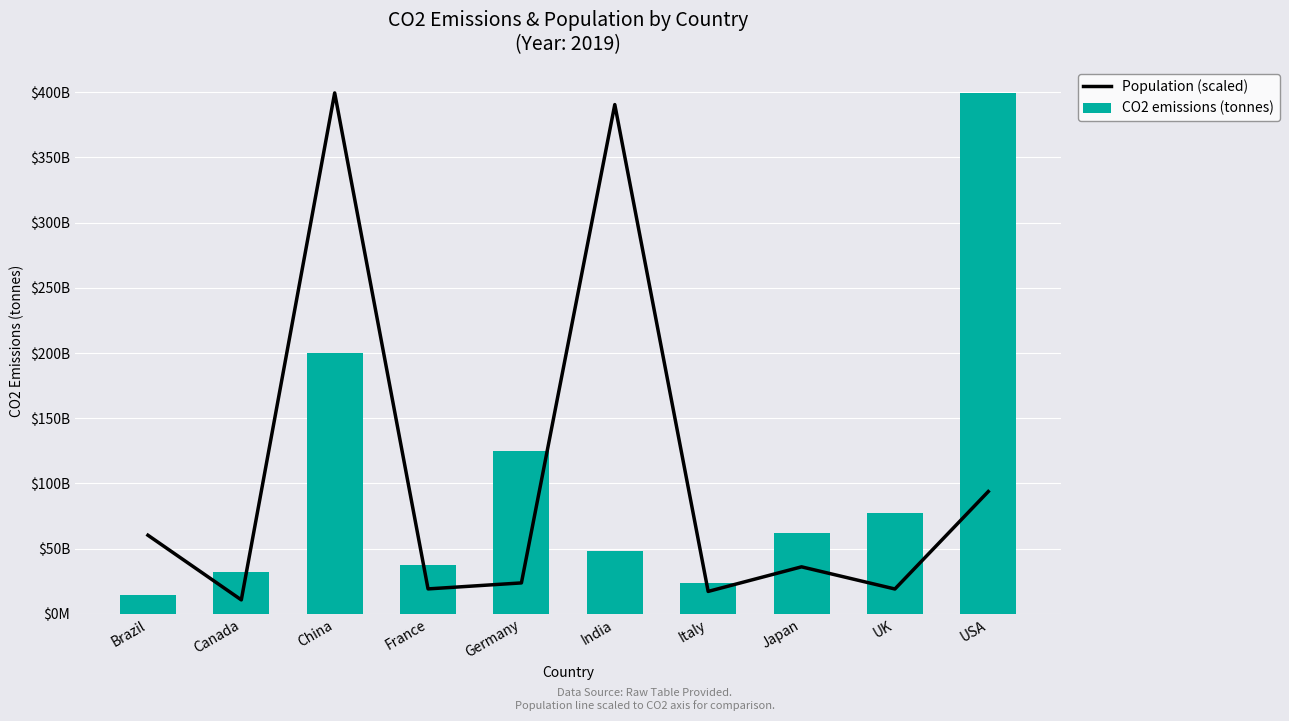

What value does the Population (scaled) series have at Germany?

23754083901.7